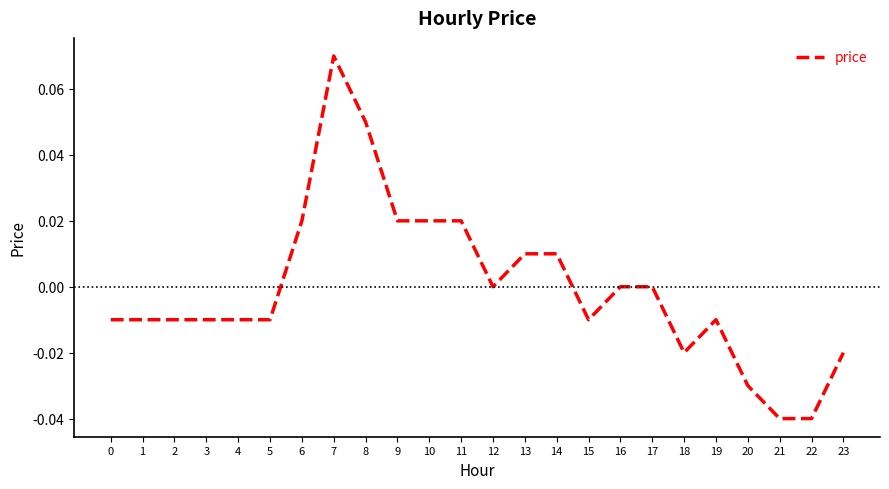

True or false: there are more than 1 points higher than both neighbors.

True